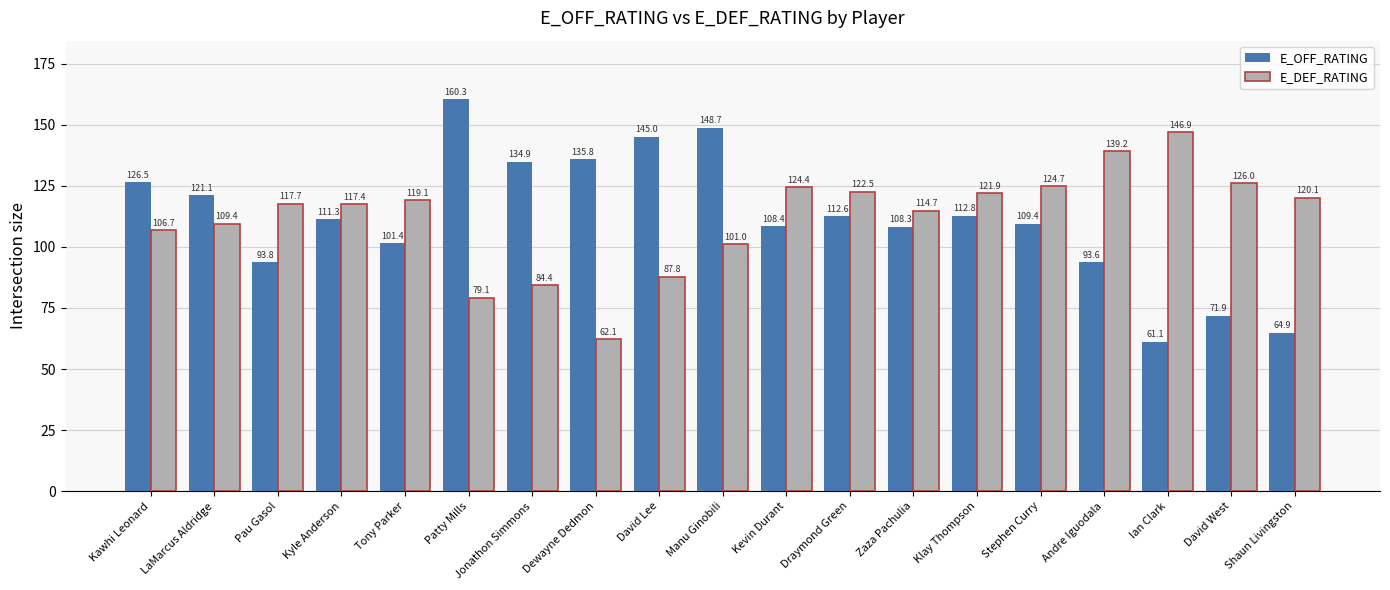

How many series are shown in this chart?

2